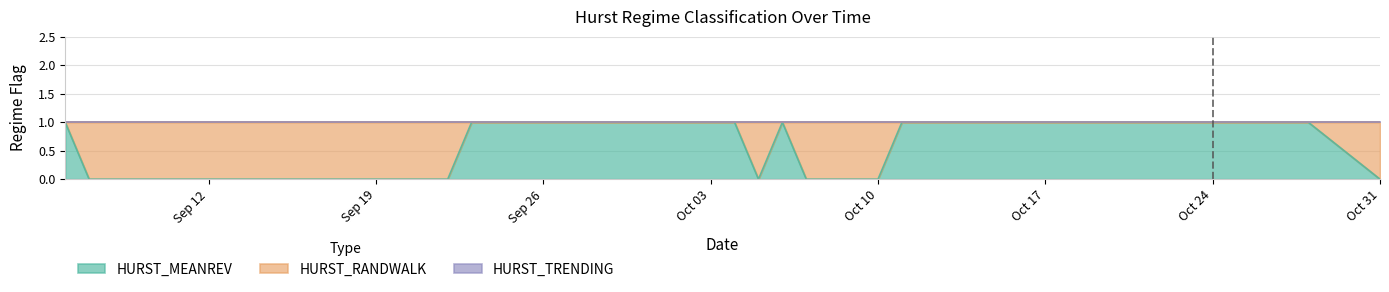

At how many categories does at least one series exceed 0?

40